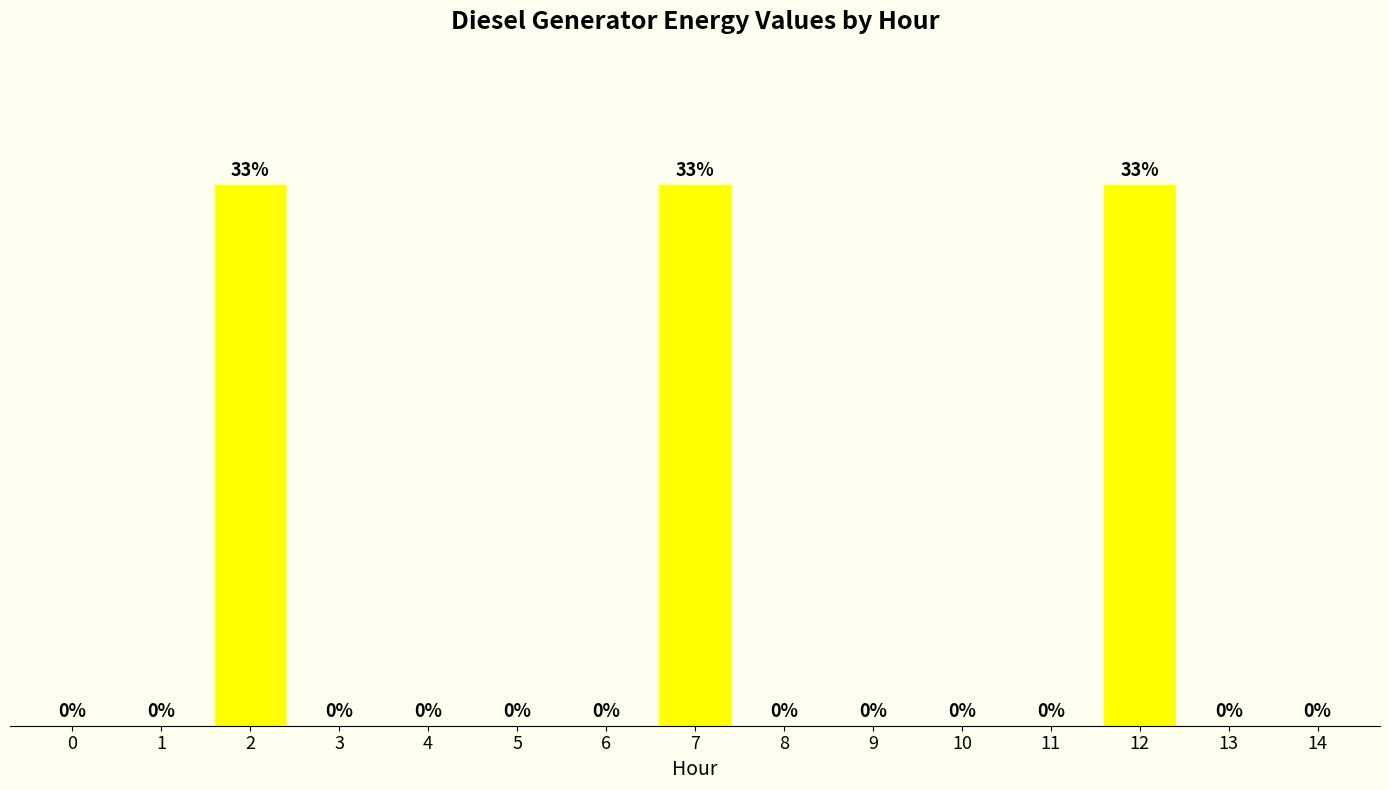

What is the average value?

70